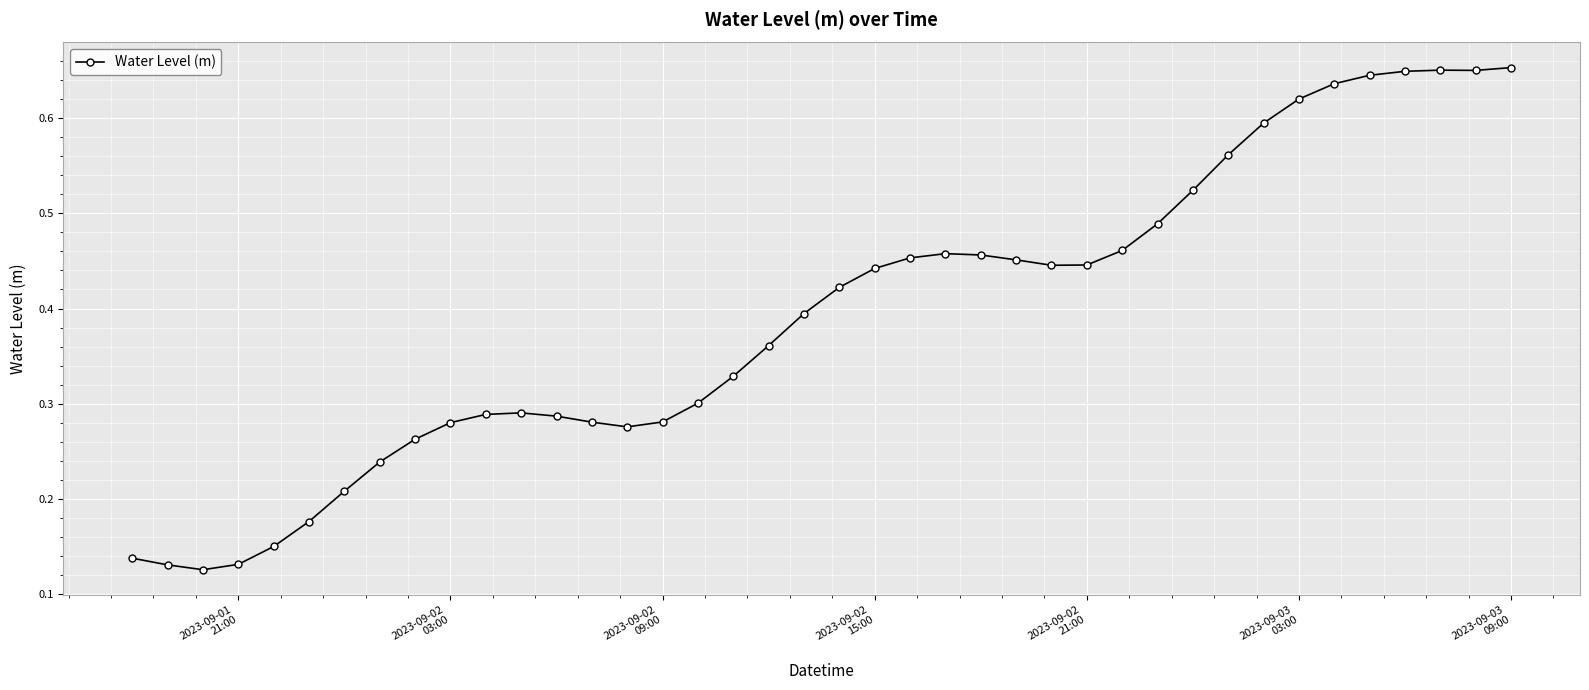

Count the values in the range 0 to 1.

40